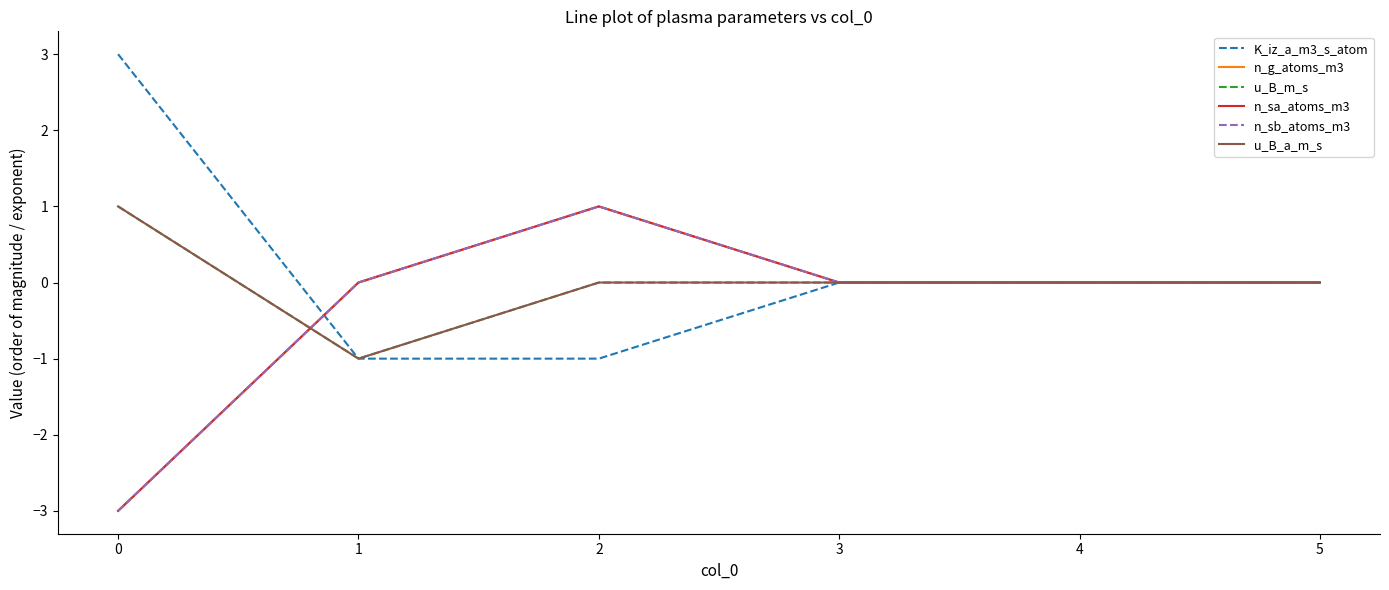

Does the chart display data point markers on the line(s)?

No